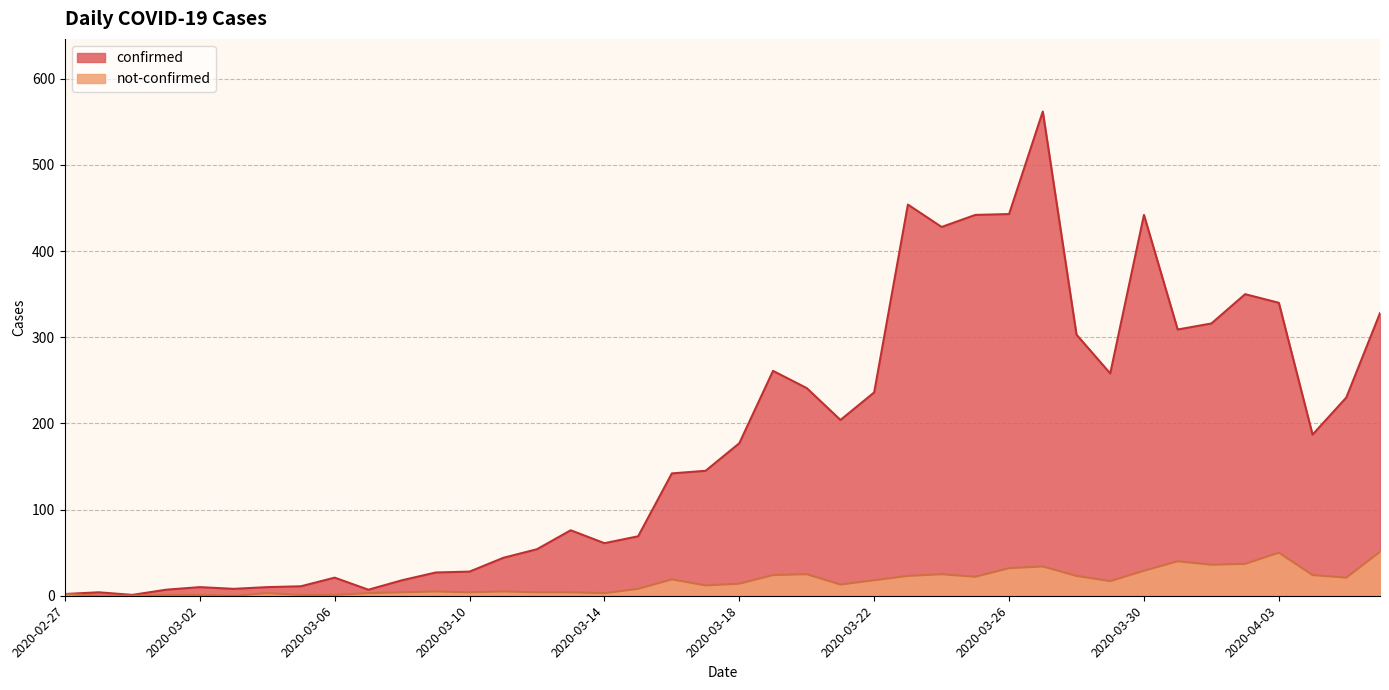

What is the sum of all confirmed values?

7256